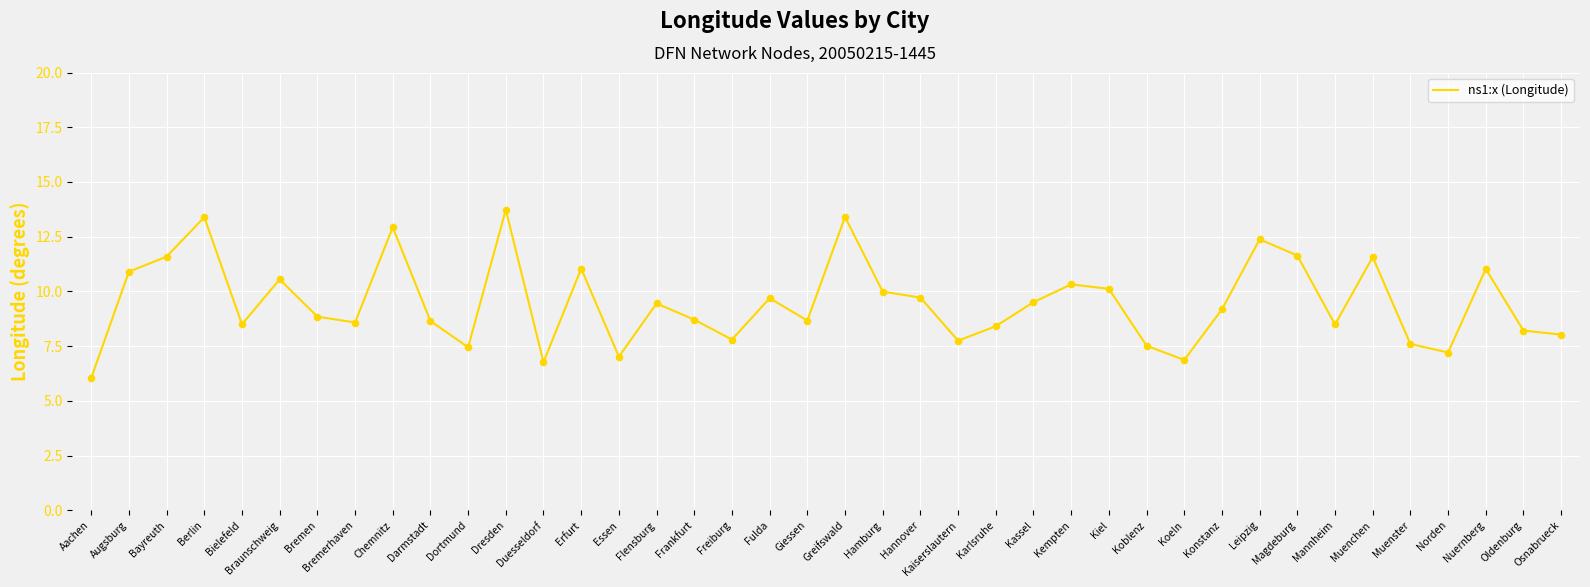

Approximately how many times larger is the value at Konstanz compared to Oldenburg?

1.1